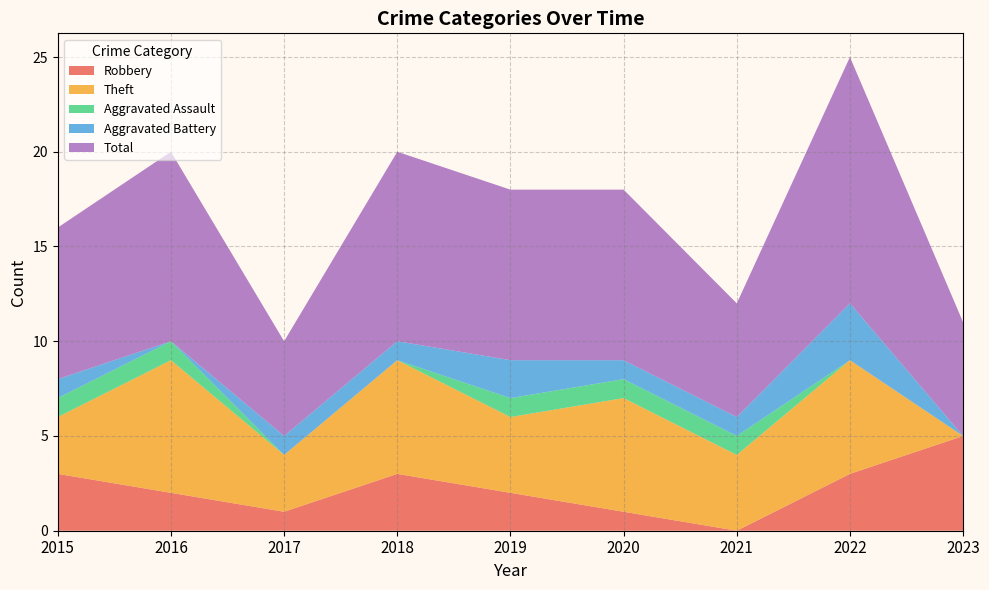

Reading left to right, what are all the values shown in this chart?

Robbery: 2015=3	2016=2	2017=1	2018=3	2019=2	2020=1	2021=0	2022=3	2023=5
Theft: 2015=3	2016=7	2017=3	2018=6	2019=4	2020=6	2021=4	2022=6	2023=0
Aggravated Assault: 2015=1	2016=1	2017=0	2018=0	2019=1	2020=1	2021=1	2022=0	2023=0
Aggravated Battery: 2015=1	2016=0	2017=1	2018=1	2019=2	2020=1	2021=1	2022=3	2023=0
Total: 2015=8	2016=10	2017=5	2018=10	2019=9	2020=9	2021=6	2022=13	2023=6